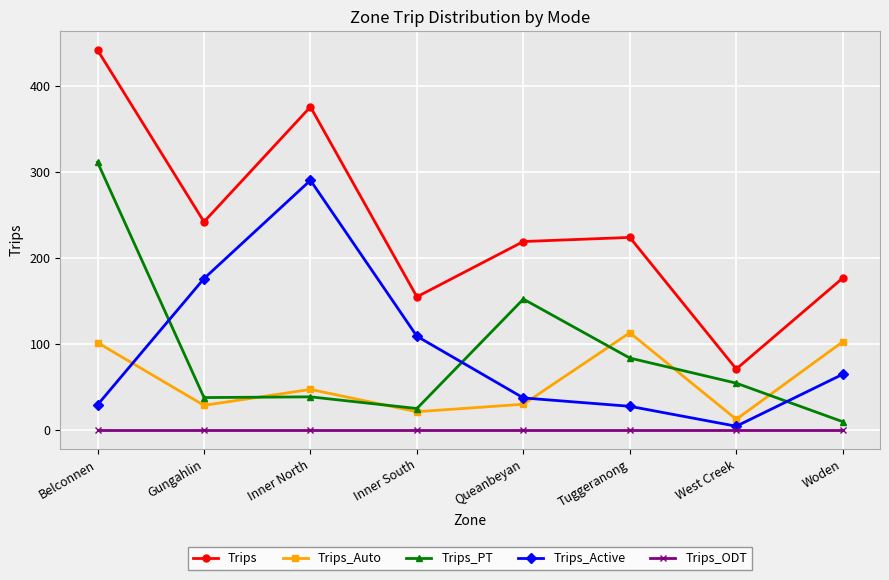

Where is Trips_PT nearest to the value 160?

Queanbeyan